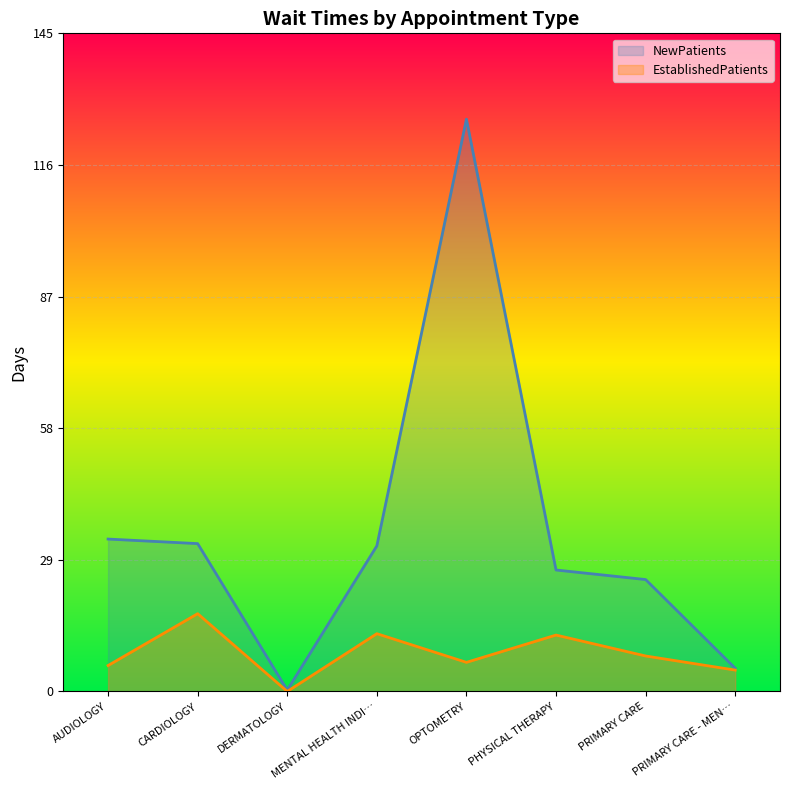

At which label does EstablishedPatients reach its minimum?

DERMATOLOGY